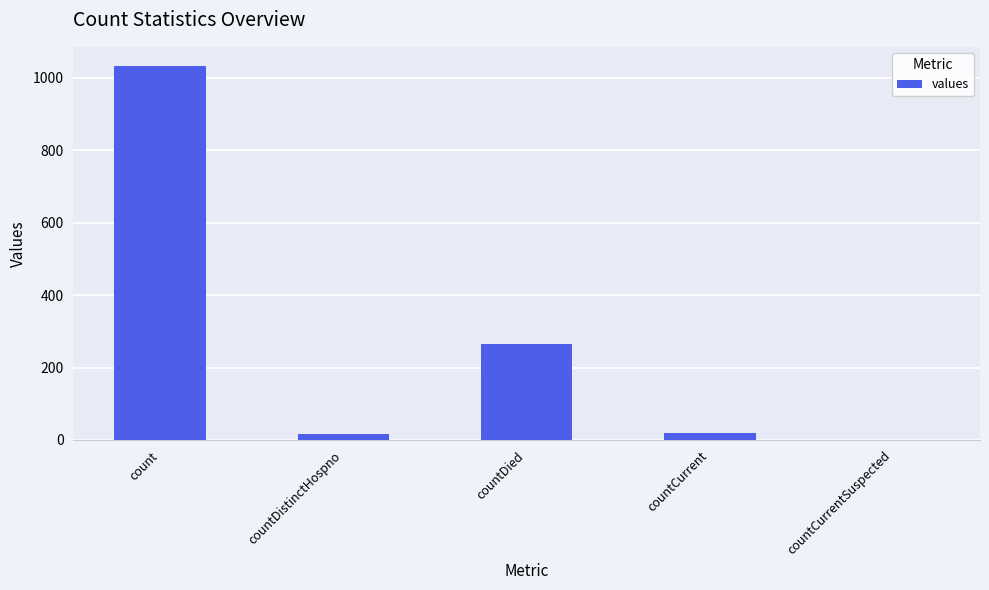

Count the number of data series in this chart.

1